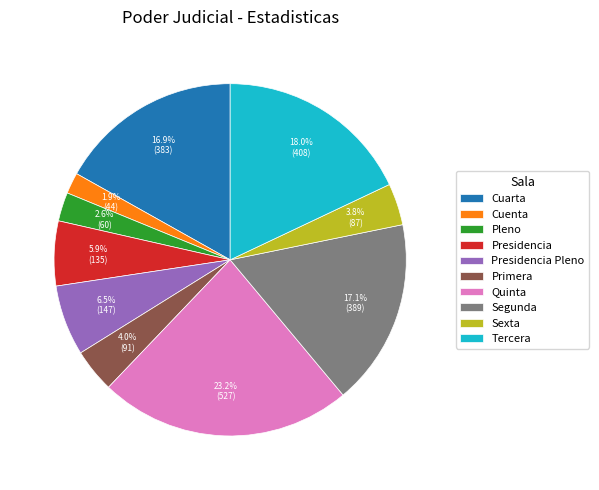

What percentage is NOT represented by Primera?

96.0%